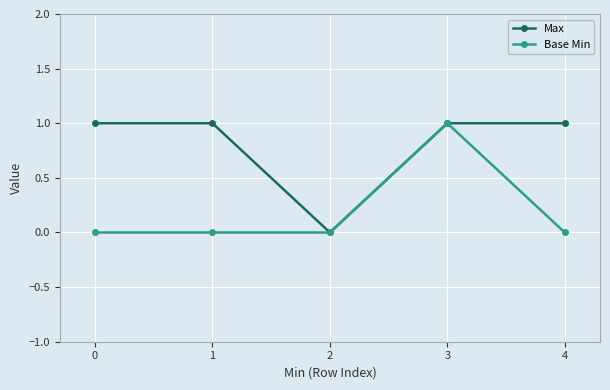

Reading right to left, list all the values displayed in this chart.

Max: 4=1	3=1	2=0	1=1	0=1
Base Min: 4=0	3=1	2=0	1=0	0=0